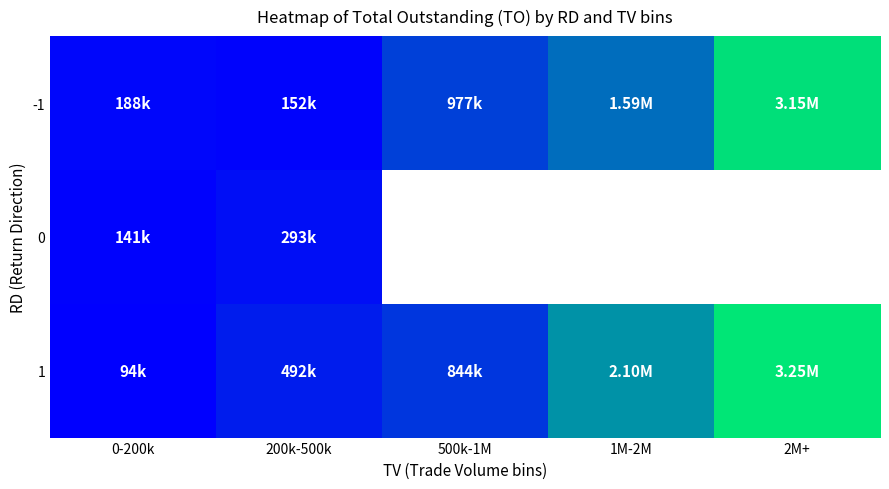

At how many categories does at least one series exceed 1425084?

2